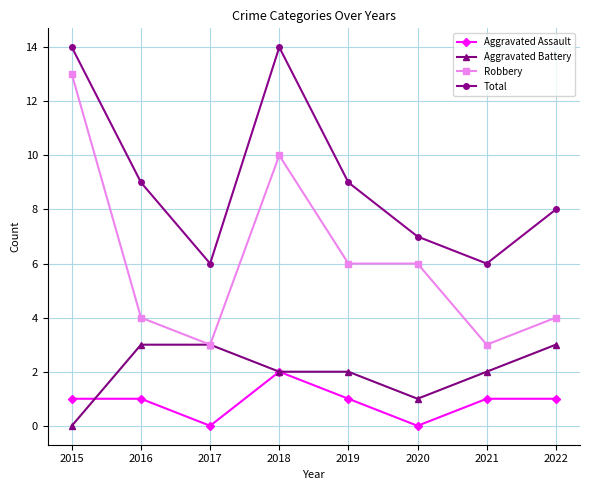

Which category has the highest value in the Robbery series?

2015